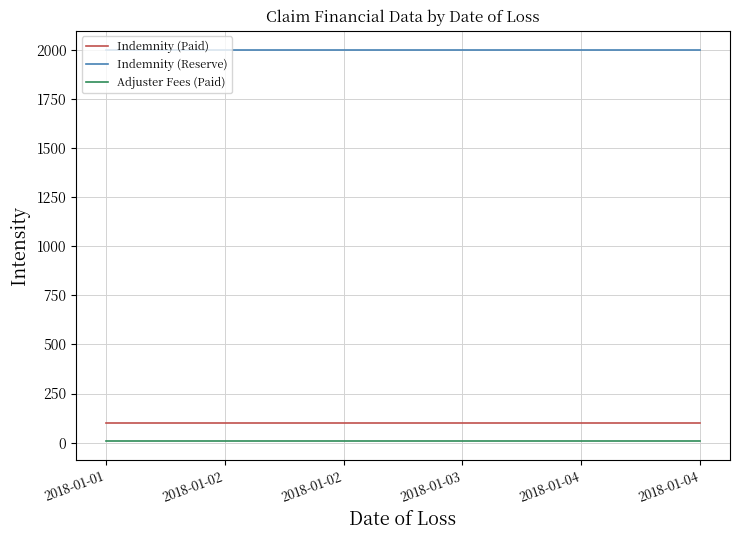

What are all the series names shown in the legend?

Indemnity (Paid), Indemnity (Reserve), Adjuster Fees (Paid)